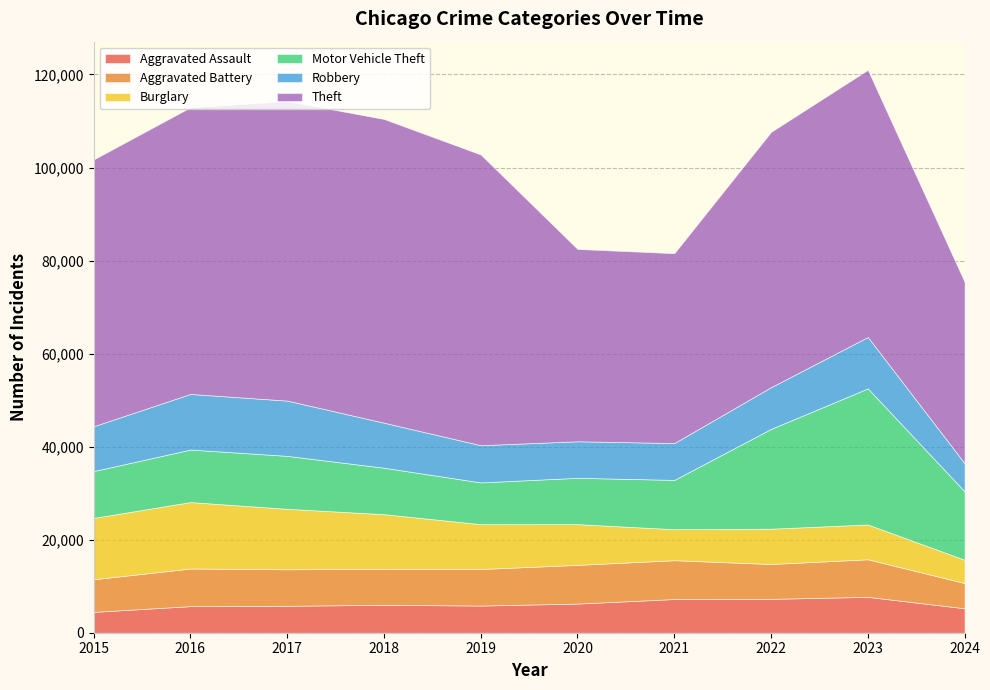

Is it true that Aggravated Battery equals 8446 at 2024?

False